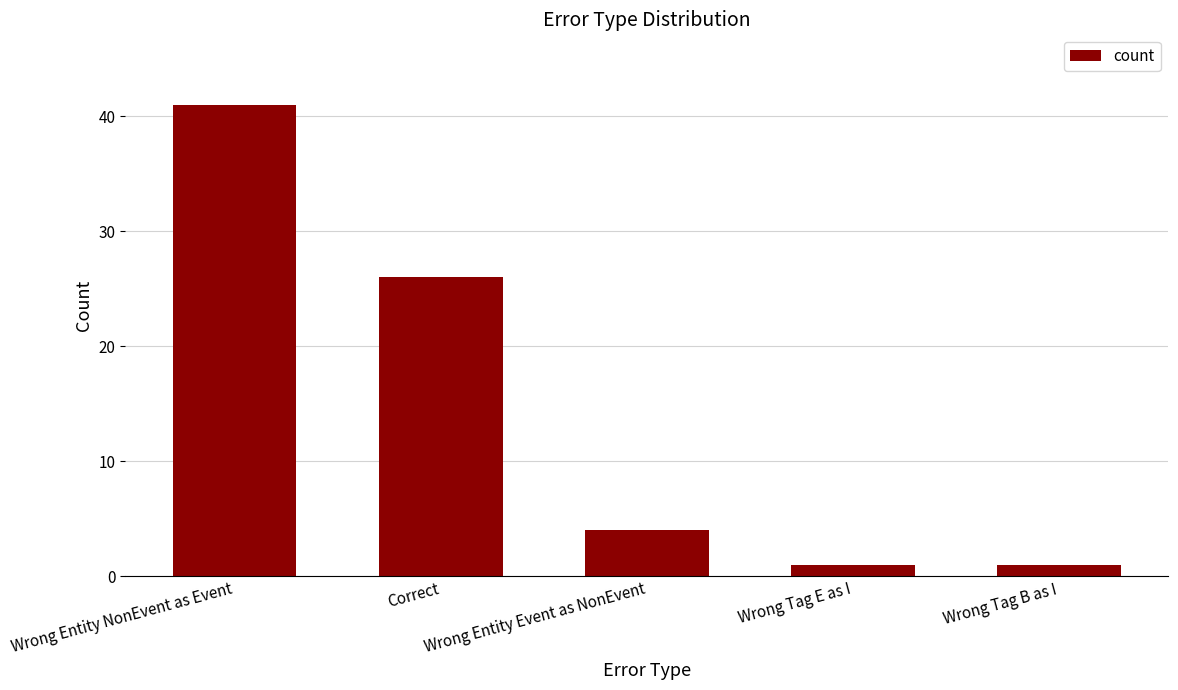

What is the smallest value displayed?

1